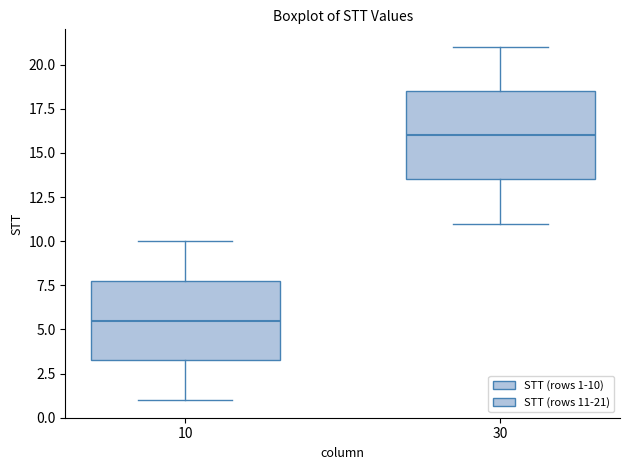

Which box is the tallest, from its lower edge to its upper edge?

30